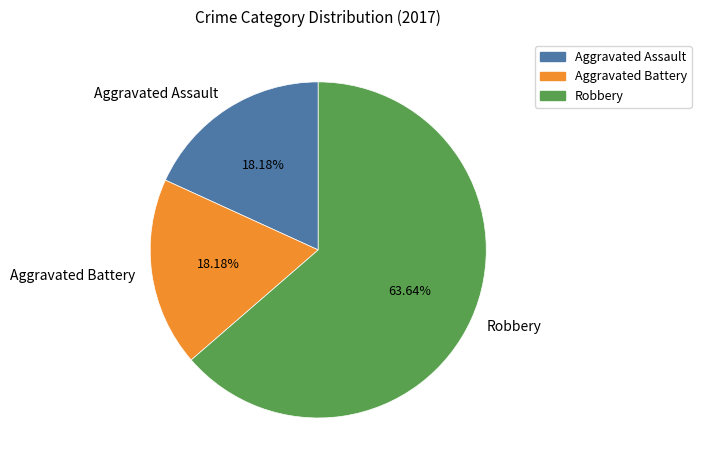

To the nearest percent, what portion does Aggravated Battery represent?

18%